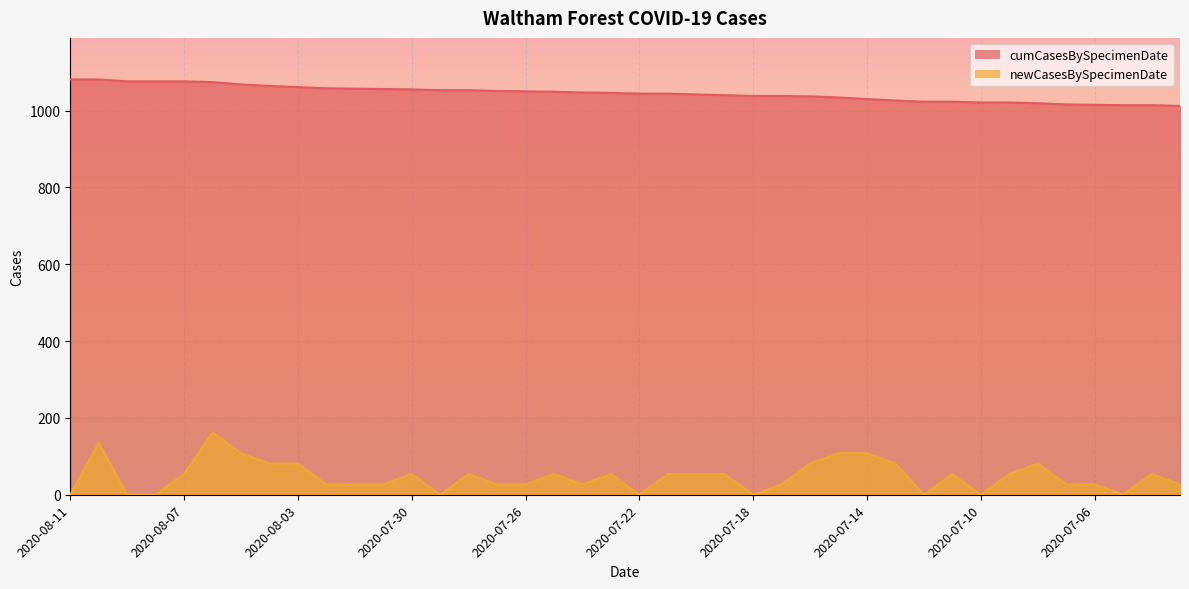

Reading left to right, list all the values displayed in this chart.

cumCasesBySpecimenDate: 2020-08-11=1081.0	2020-08-10=1081.0	2020-08-09=1076.0	2020-08-08=1076.0	2020-08-07=1076.0	2020-08-06=1074.0	2020-08-05=1068.0	2020-08-04=1064.0	2020-08-03=1061.0	2020-08-02=1058.0	2020-08-01=1057.0	2020-07-31=1056.0	2020-07-30=1055.0	2020-07-29=1053.0	2020-07-28=1053.0	2020-07-27=1051.0	2020-07-26=1050.0	2020-07-25=1049.0	2020-07-24=1047.0	2020-07-23=1046.0	2020-07-22=1044.0	2020-07-21=1044.0	2020-07-20=1042.0	2020-07-19=1040.0	2020-07-18=1038.0	2020-07-17=1038.0	2020-07-16=1037.0	2020-07-15=1034.0	2020-07-14=1030.0	2020-07-13=1026.0	2020-07-12=1023.0	2020-07-11=1023.0	2020-07-10=1021.0	2020-07-09=1021.0	2020-07-08=1019.0	2020-07-07=1016.0	2020-07-06=1015.0	2020-07-05=1014.0	2020-07-04=1014.0	2020-07-03=1012.0
newCasesBySpecimenDate: 2020-08-11=0.0	2020-08-10=135.1	2020-08-09=0.0	2020-08-08=0.0	2020-08-07=54.0	2020-08-06=162.1	2020-08-05=108.1	2020-08-04=81.1	2020-08-03=81.1	2020-08-02=27.0	2020-08-01=27.0	2020-07-31=27.0	2020-07-30=54.0	2020-07-29=0.0	2020-07-28=54.0	2020-07-27=27.0	2020-07-26=27.0	2020-07-25=54.0	2020-07-24=27.0	2020-07-23=54.0	2020-07-22=0.0	2020-07-21=54.0	2020-07-20=54.0	2020-07-19=54.0	2020-07-18=0.0	2020-07-17=27.0	2020-07-16=81.1	2020-07-15=108.1	2020-07-14=108.1	2020-07-13=81.1	2020-07-12=0.0	2020-07-11=54.0	2020-07-10=0.0	2020-07-09=54.0	2020-07-08=81.1	2020-07-07=27.0	2020-07-06=27.0	2020-07-05=0.0	2020-07-04=54.0	2020-07-03=27.0